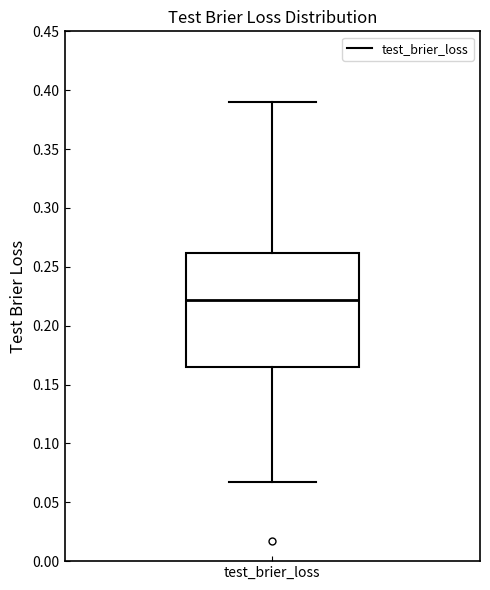

Transcribe this box plot: give where the median line is, the range the box spans, and where the two whiskers end, as read against the y-axis. The values are not printed on the chart, so give them approximately, as read against the axis.

median 0.220, box 0.165 to 0.260, whiskers 0.065 to 0.390